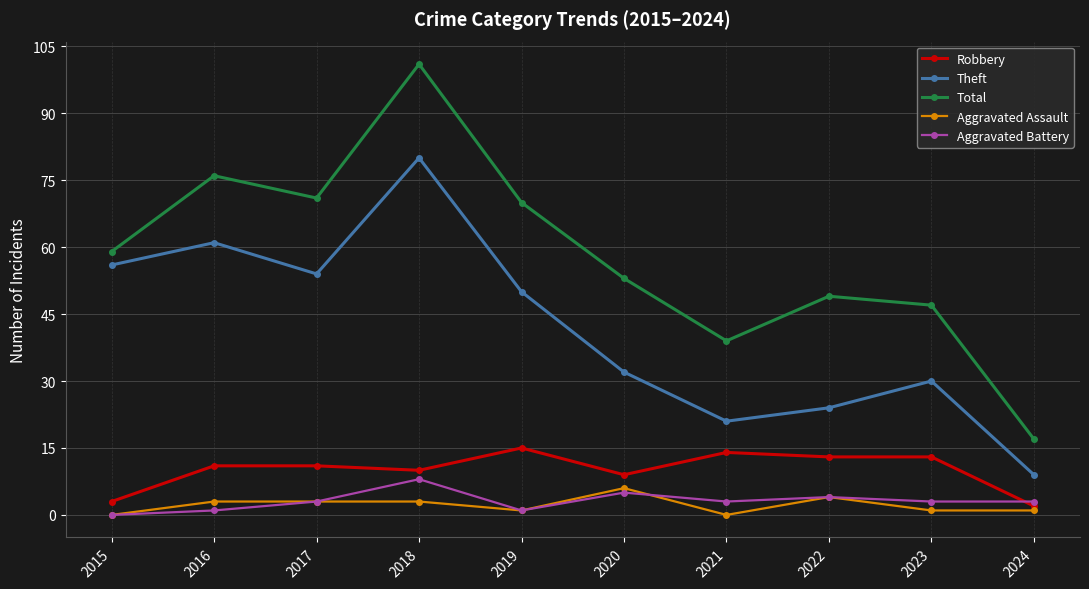

Which series changed the most between 2016 and 2020?

Theft